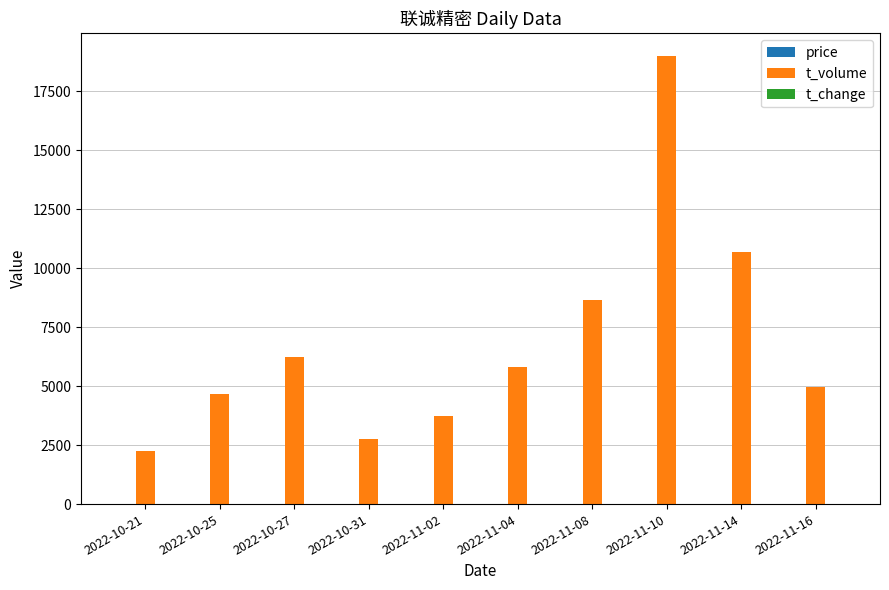

Which series changed the most between 2022-10-31 and 2022-11-08?

t_volume